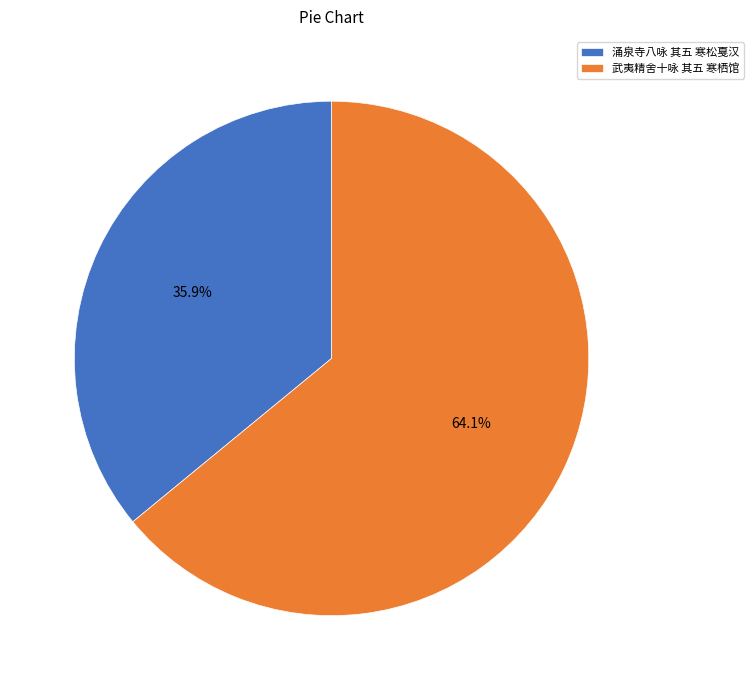

How many segments does this pie chart have?

2